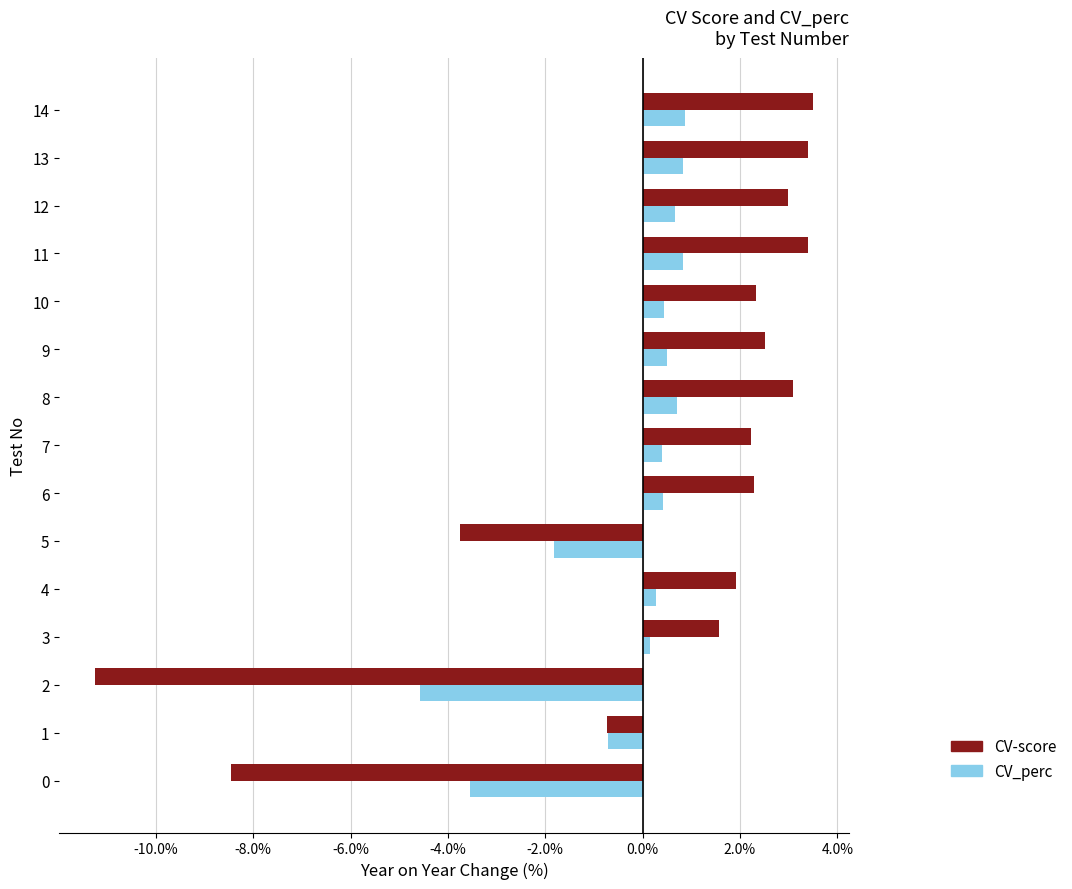

Rank the series by their average value, from highest to lowest.

CV-score, CV_perc